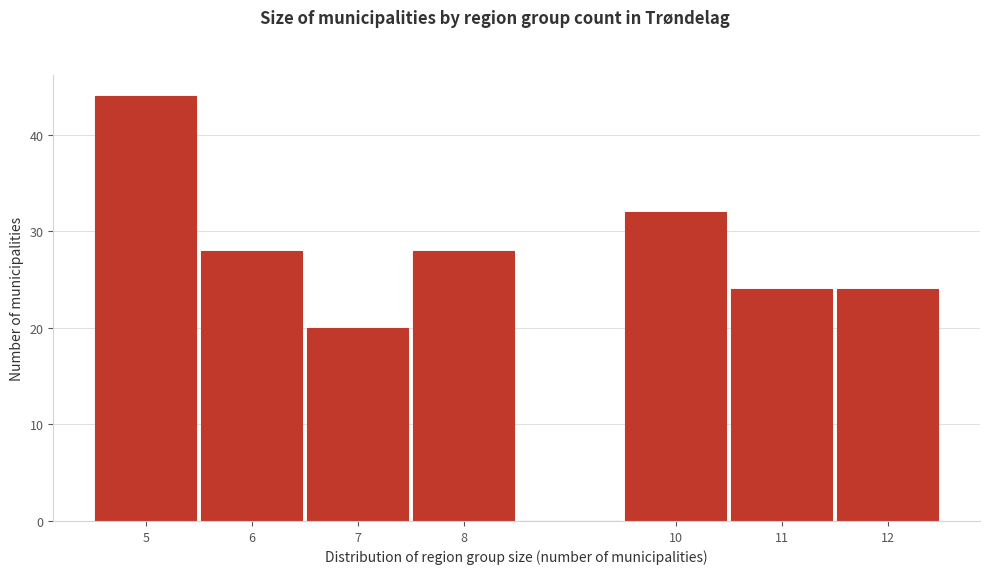

Reading left to right, transcribe this chart: for each bar, give the range it covers on the x-axis and its height. The values are not printed on the chart, so give them approximately, as read against the axis.

4.5 to 5.5: 44
5.5 to 6.5: 28
6.5 to 7.5: 20
7.5 to 8.5: 28
8.5 to 9.5: 0
9.5 to 10.5: 32
10.5 to 11.5: 24
11.5 to 12.5: 24